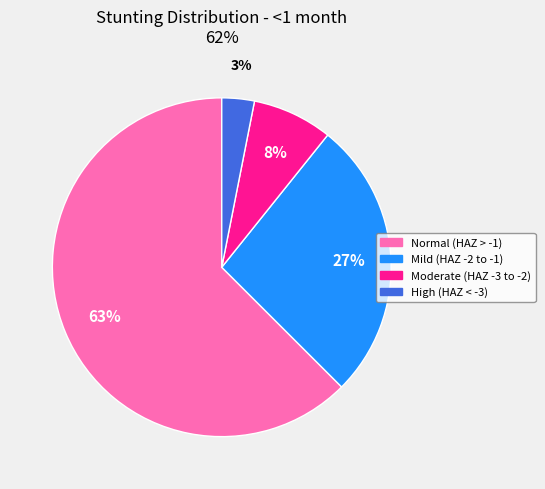

To the nearest percent, what is the difference between the largest and smallest slice percentages?

59%